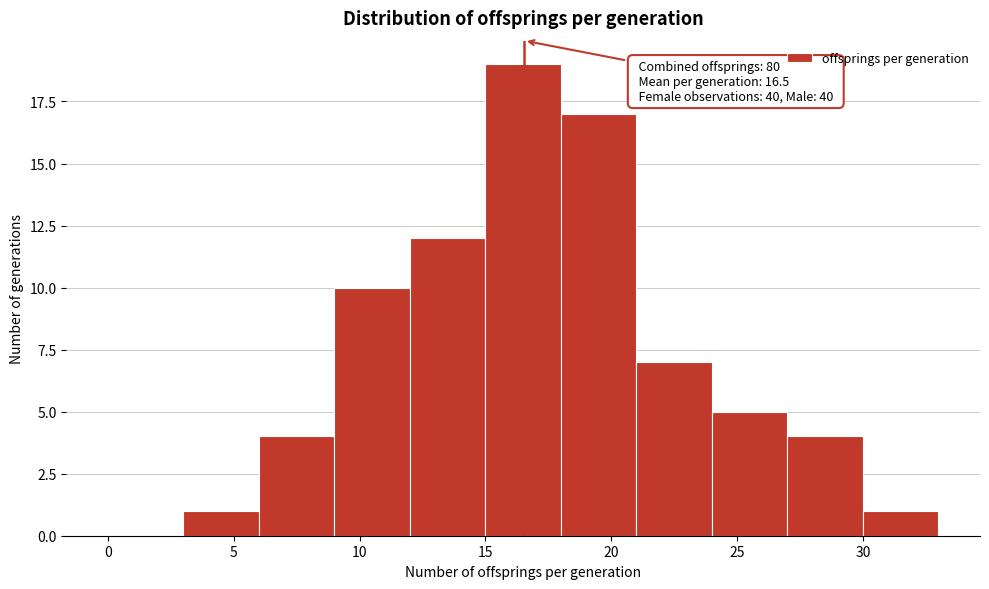

Which range on the x-axis has the tallest bar?

15 to 18